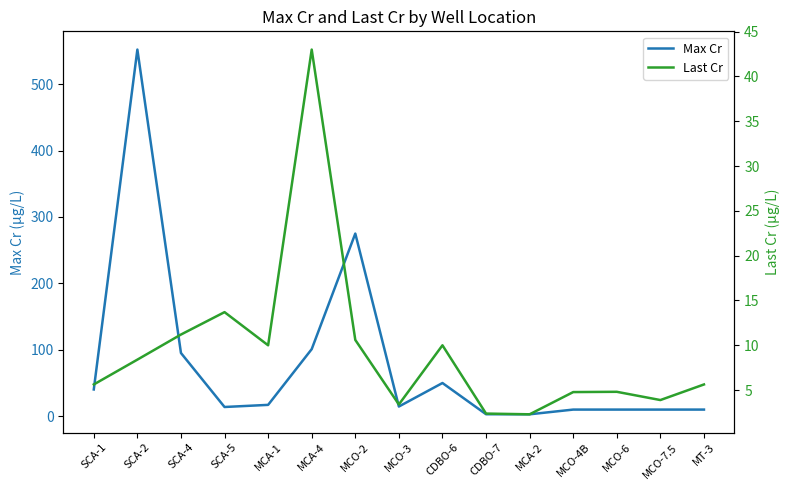

True or false: Last Cr has more than 1 interior local peaks.

True